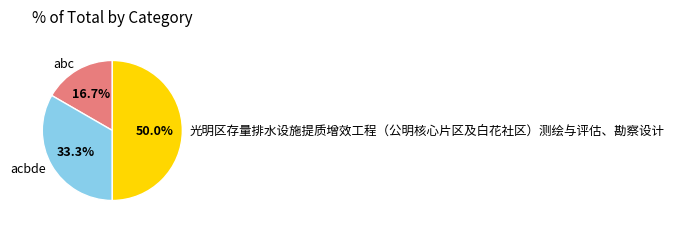

Approximately how many times larger is the value at acbde compared to abc?

2.0